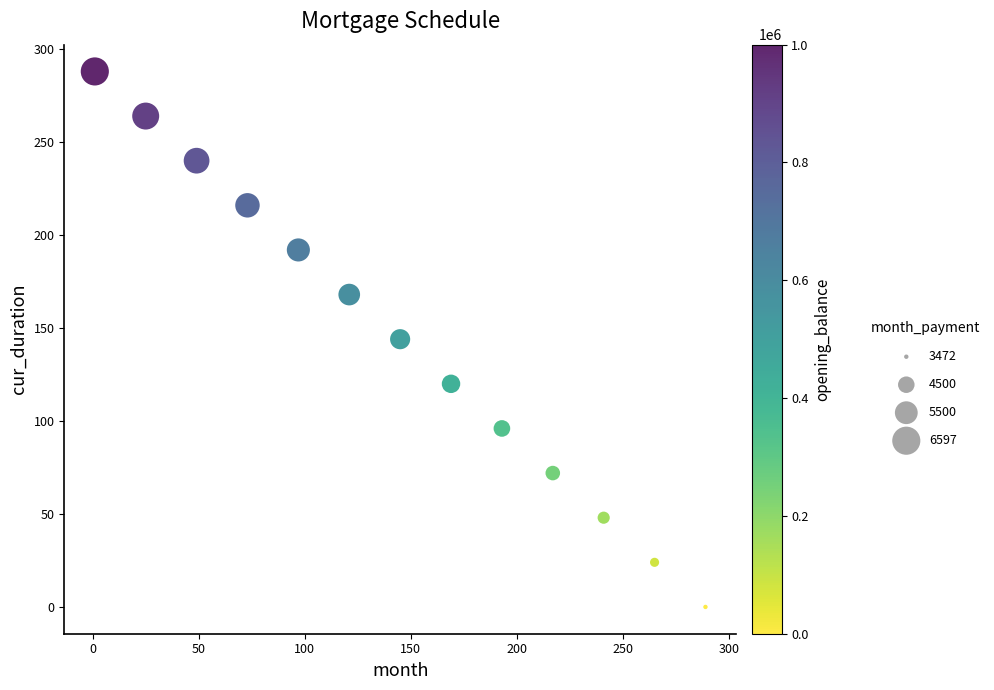

What is the range of Y values (max minus min)?

288